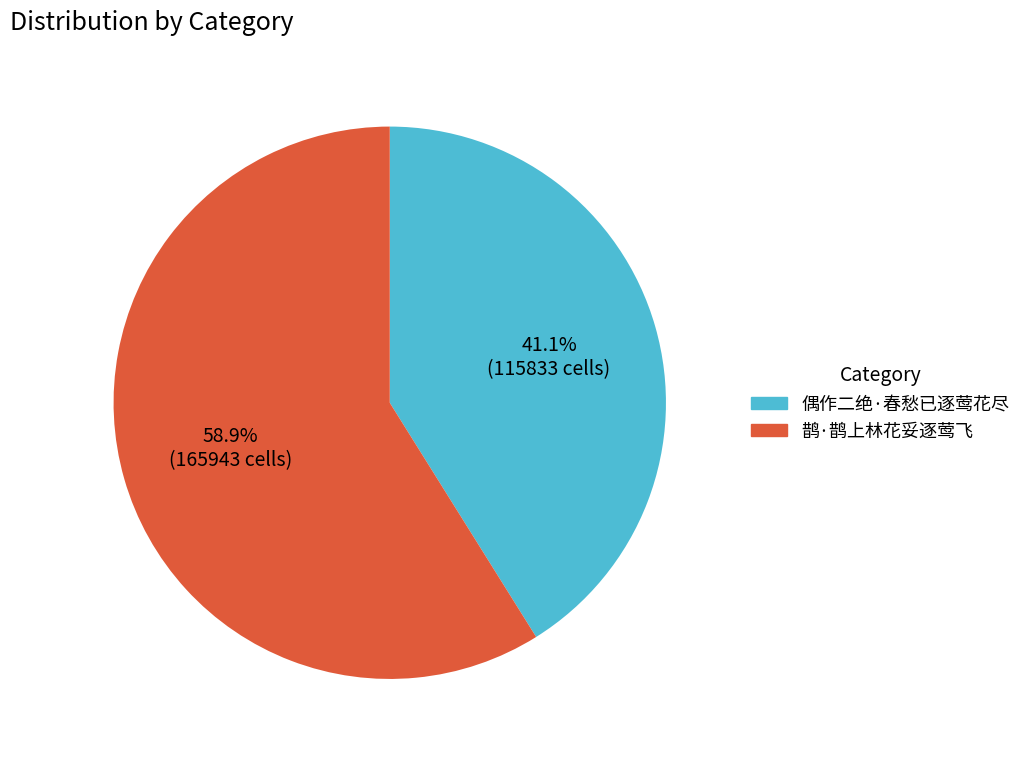

How many segments does this pie chart have?

2